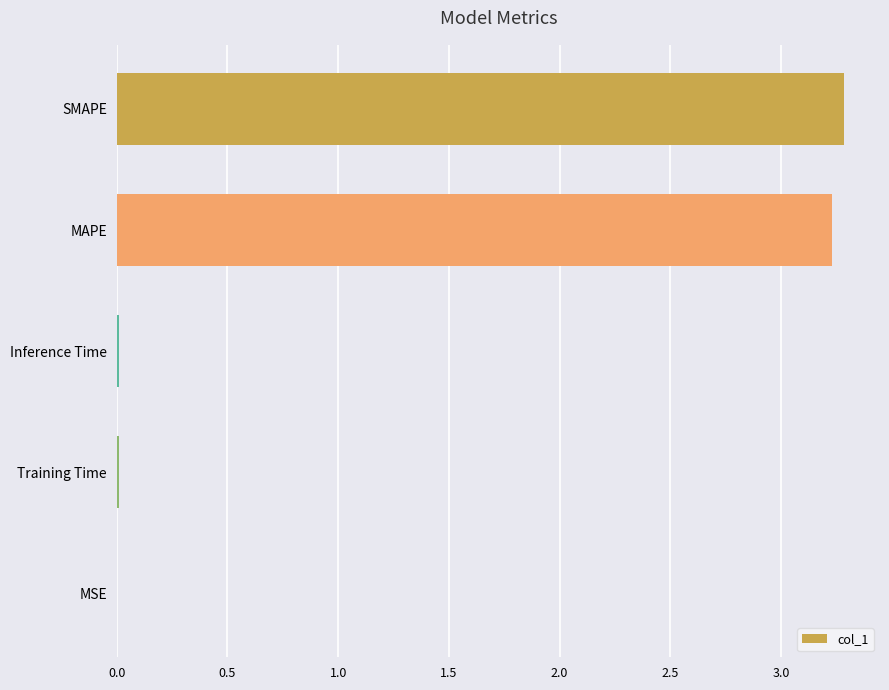

What is the greatest value displayed?

3.3